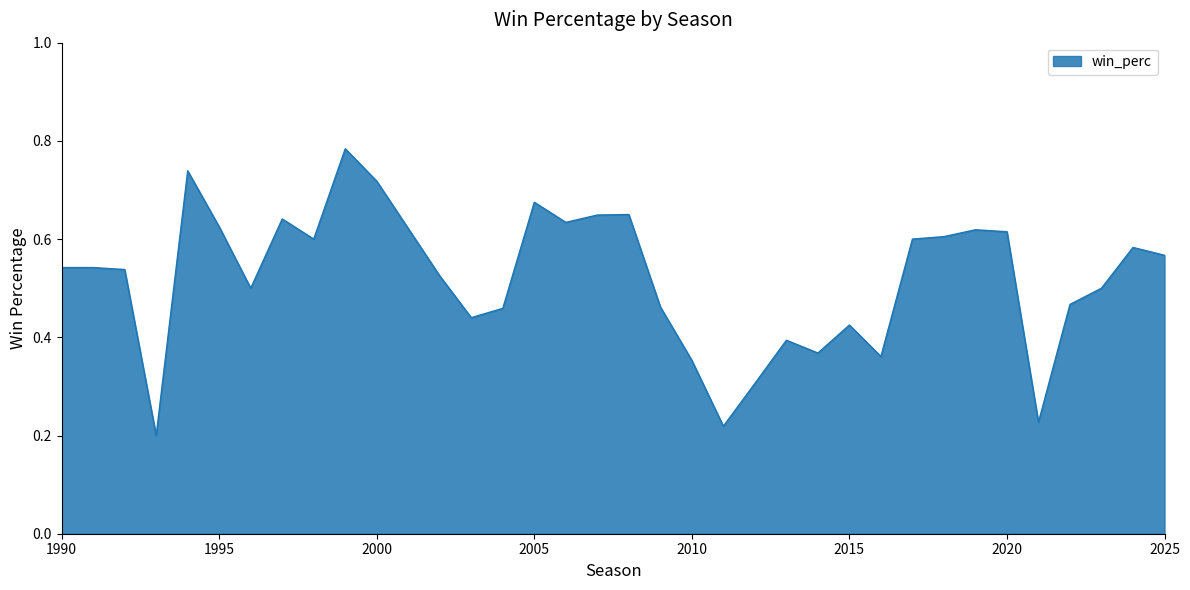

Does the chart display data point markers on the line(s)?

No